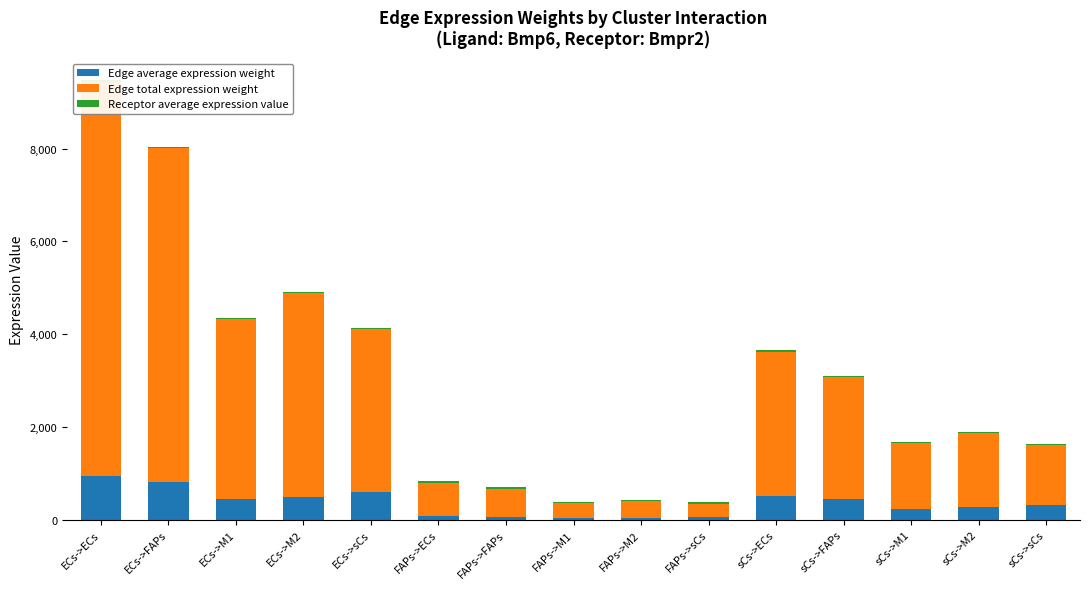

Count the number of categories in the chart.

15